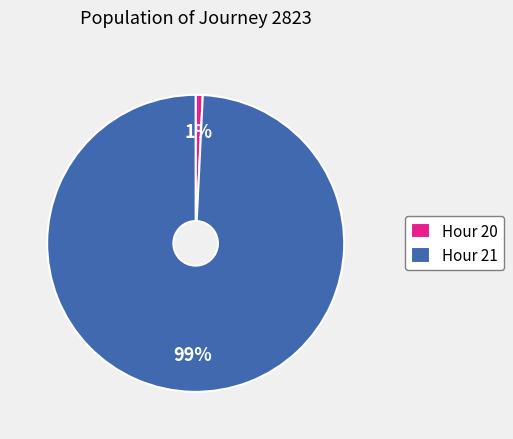

To the nearest percent, what percentage of the pie is Hour 20?

1%